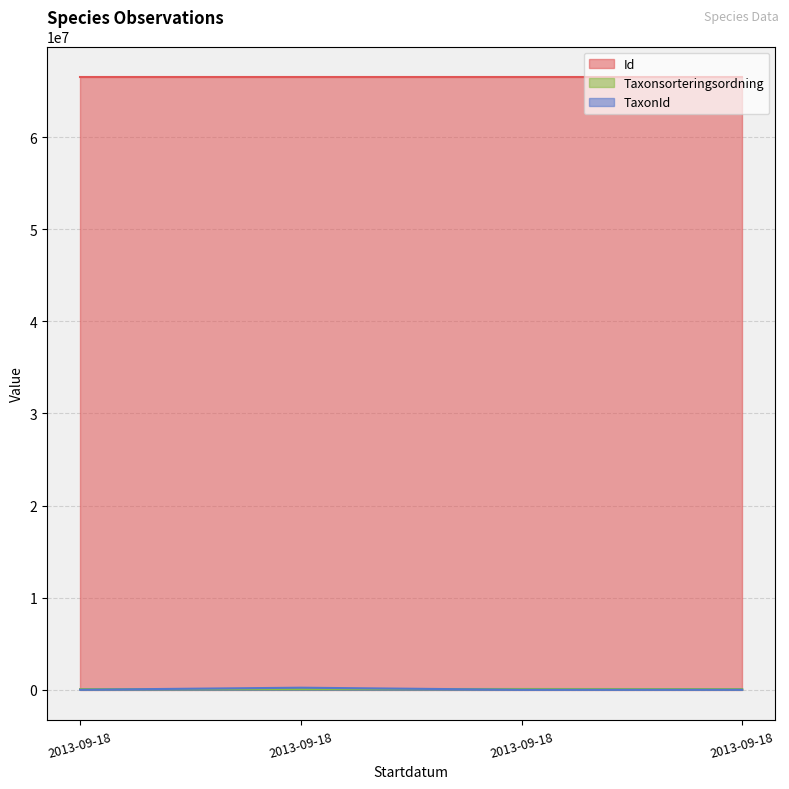

The value of Taxonsorteringsordning at 2013-09-18 is 77506. True or false?

True